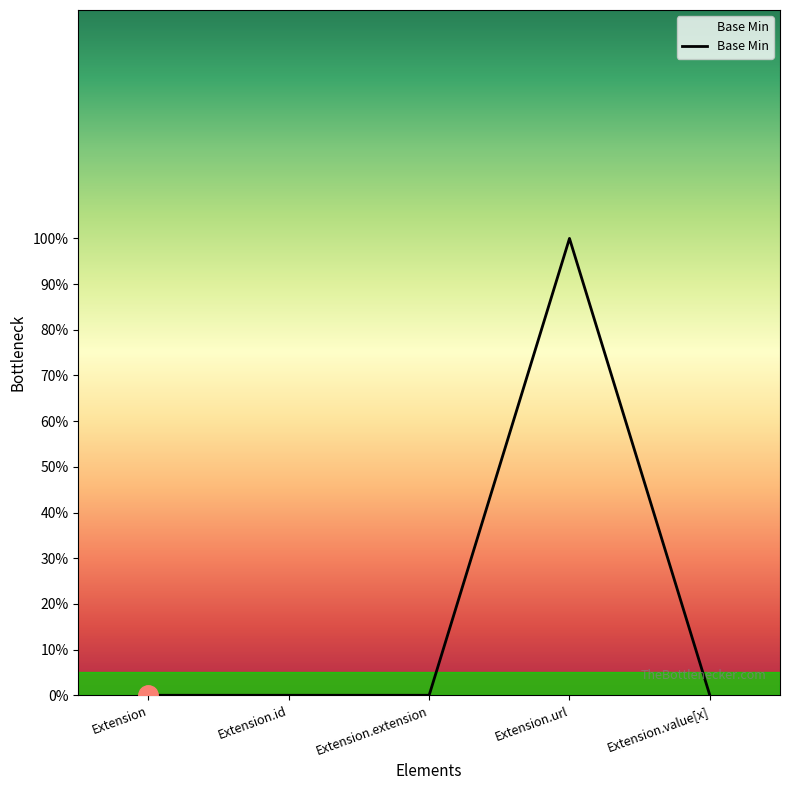

What is the sum of all values?

1